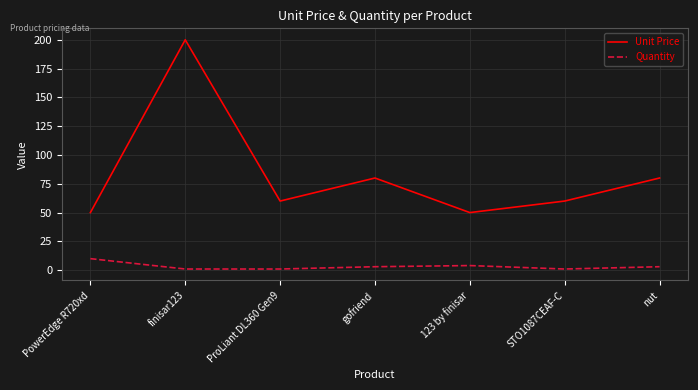

What value does the Quantity series have at finisar123?

1